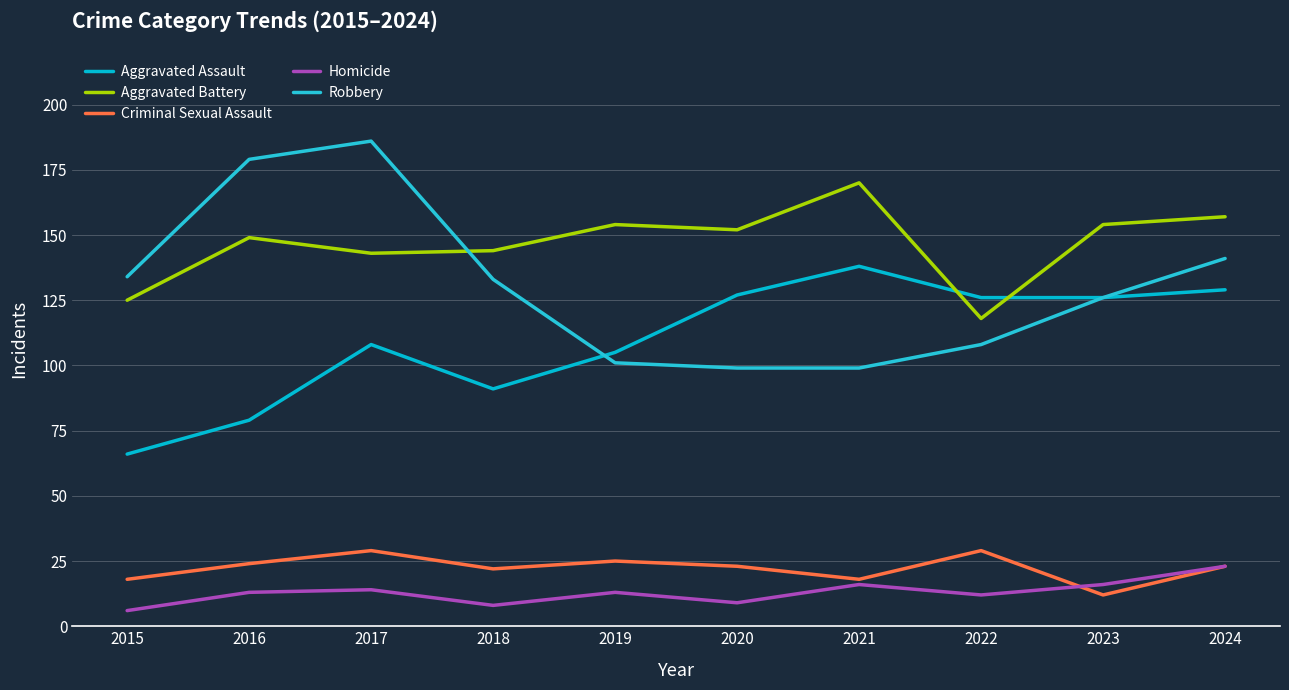

At which label is Aggravated Assault closest to 102?

2019